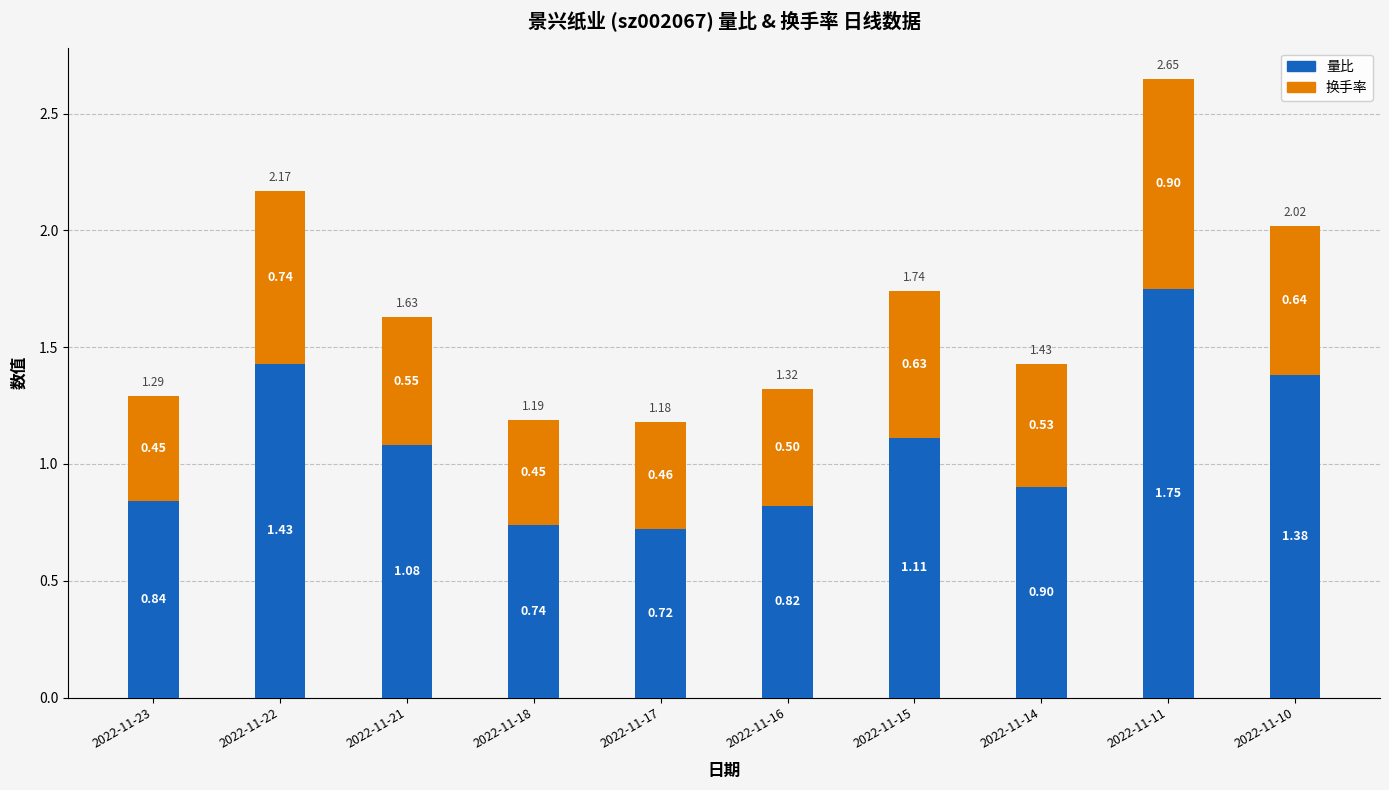

What is the total value across all series at 2022-11-17?

1.2